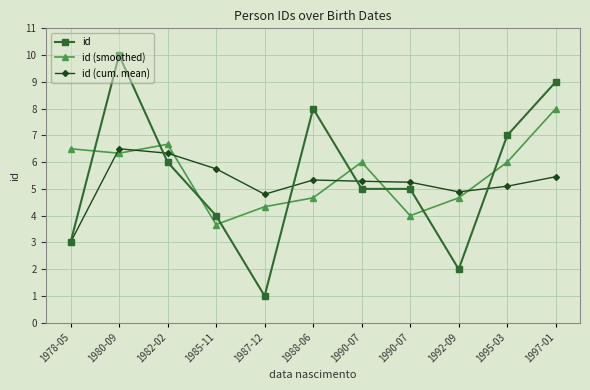

What is the minimum value shown in the chart?

1.0